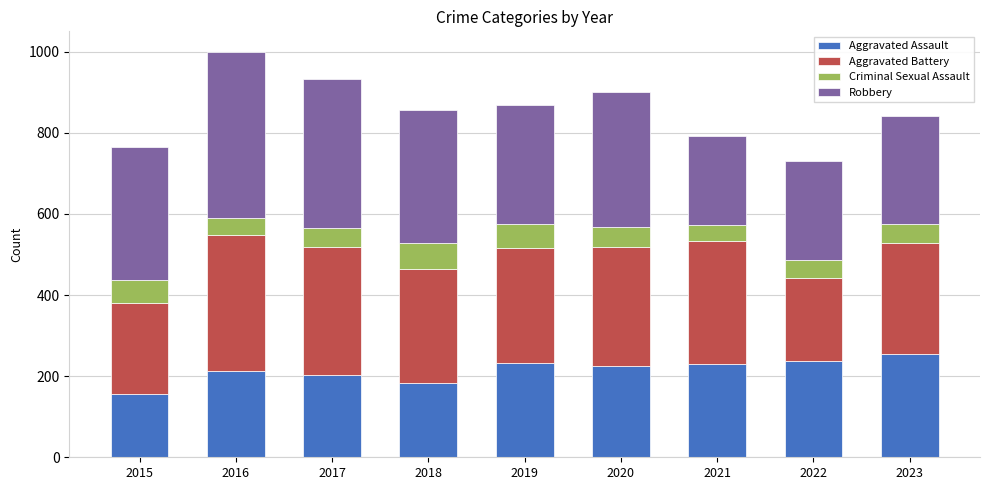

Which category has the lowest value in the Aggravated Assault series?

2015